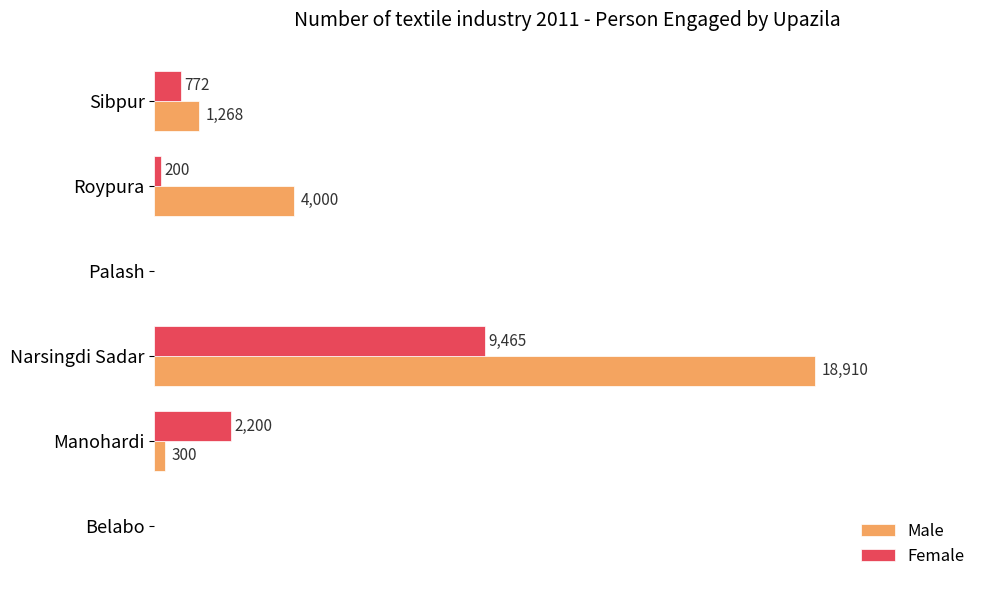

Which series has the largest range (max minus min)?

Male